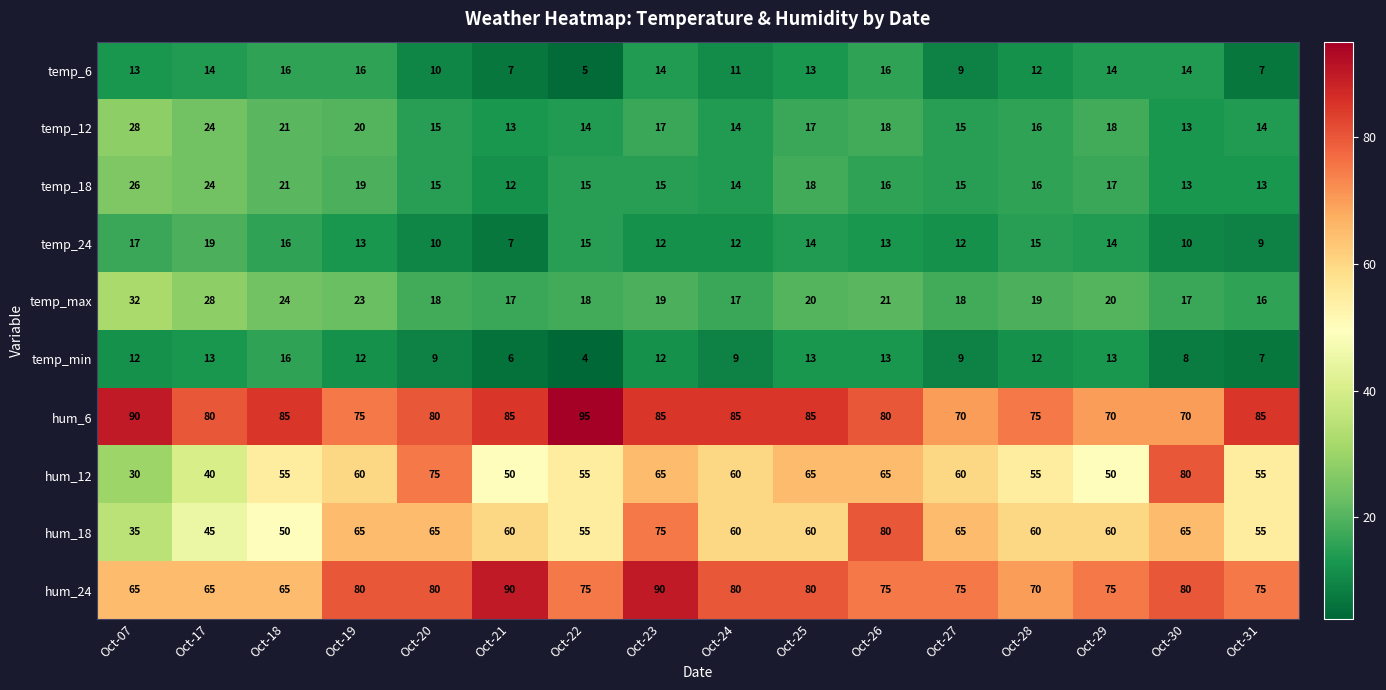

Which series has the widest spread of values?

hum_12